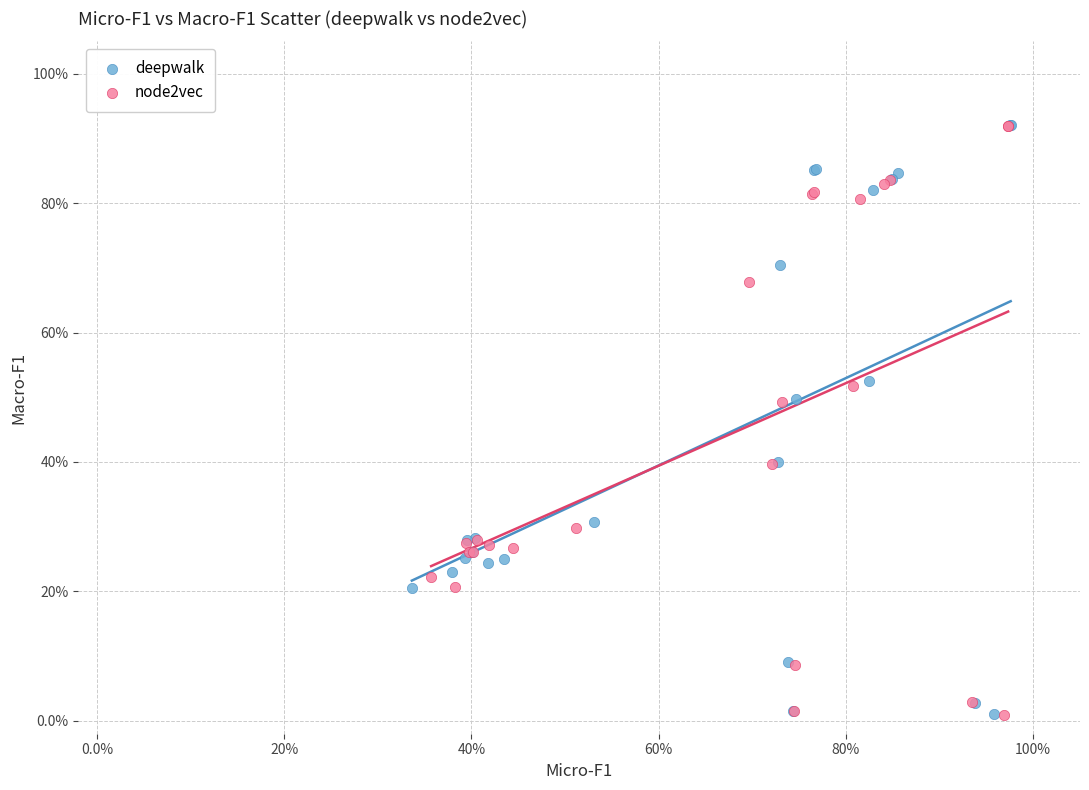

What are all the series names shown in the legend?

deepwalk, node2vec